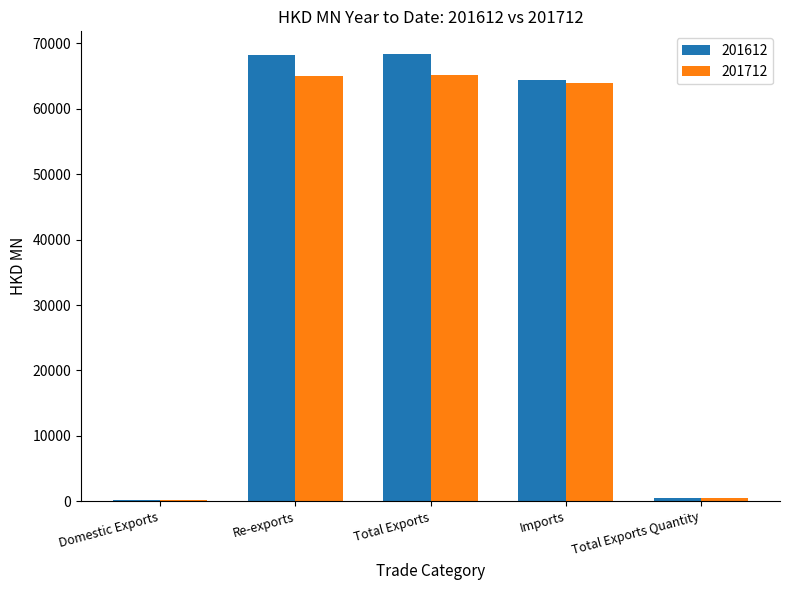

What is the maximum value shown in the chart?

68420.4